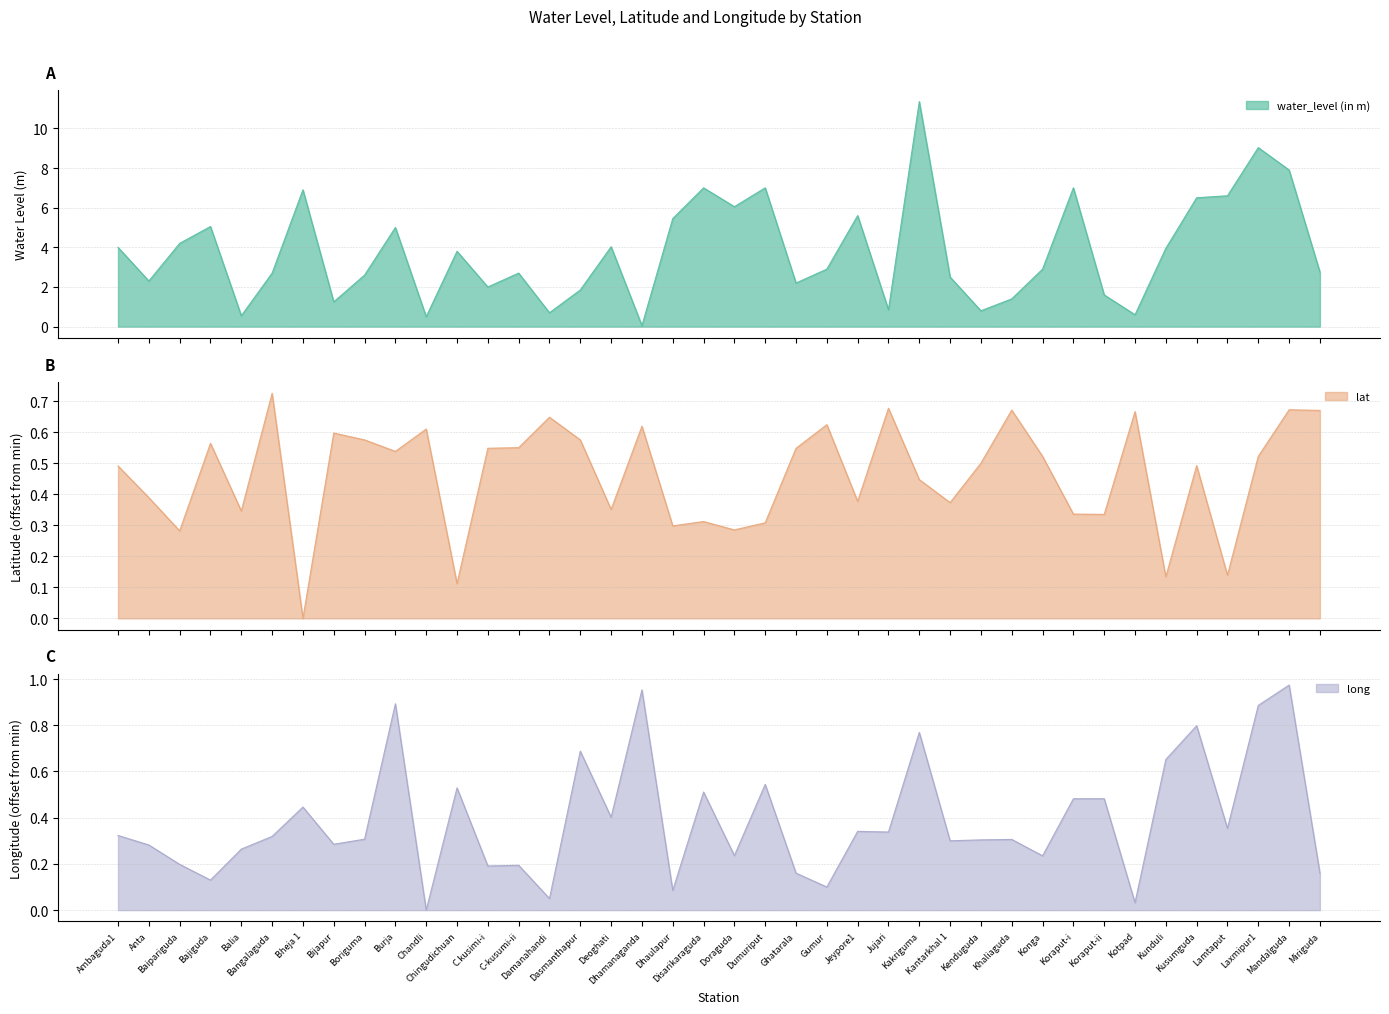

What is the label of the 39th point from the right?

Anta